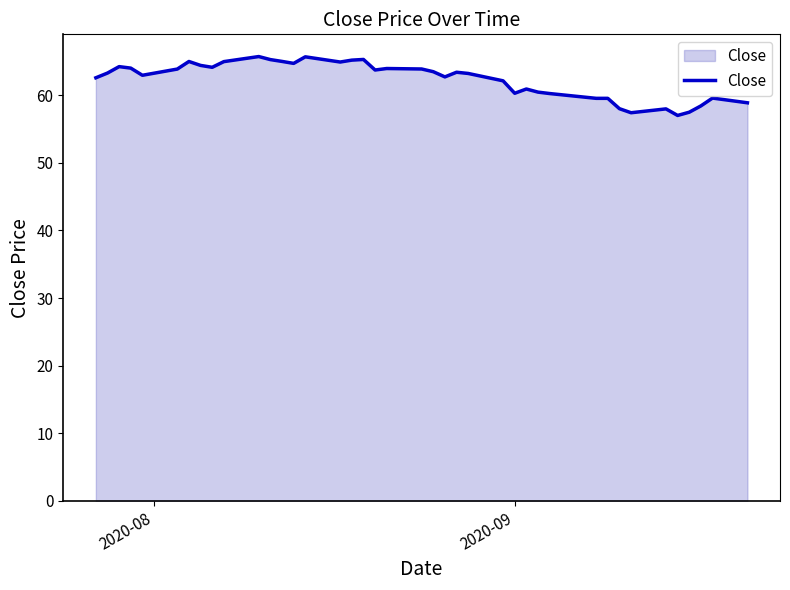

What is the minimum value shown in the chart?

57.0